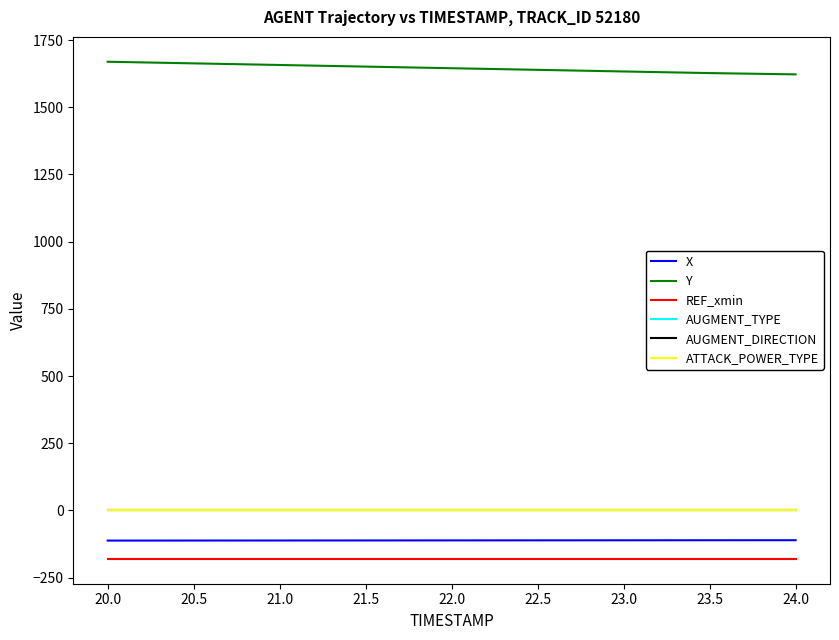

Is the value of X at 24.0 greater than the value of AUGMENT_TYPE at 23.5?

No